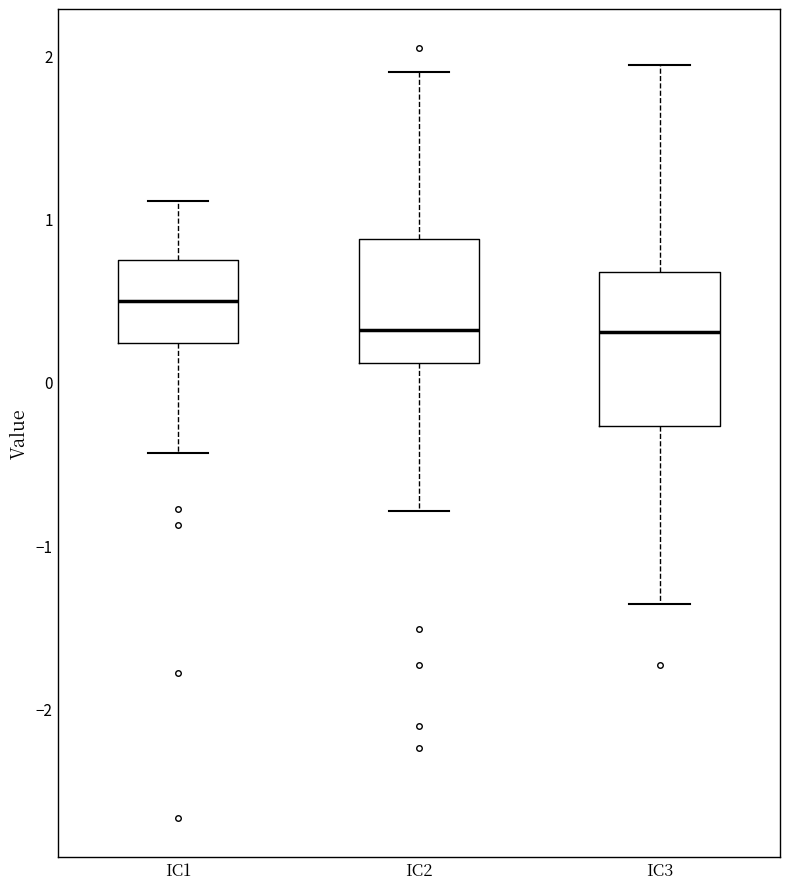

Comparing the boxes themselves (not the whiskers), which one is the tallest?

IC3